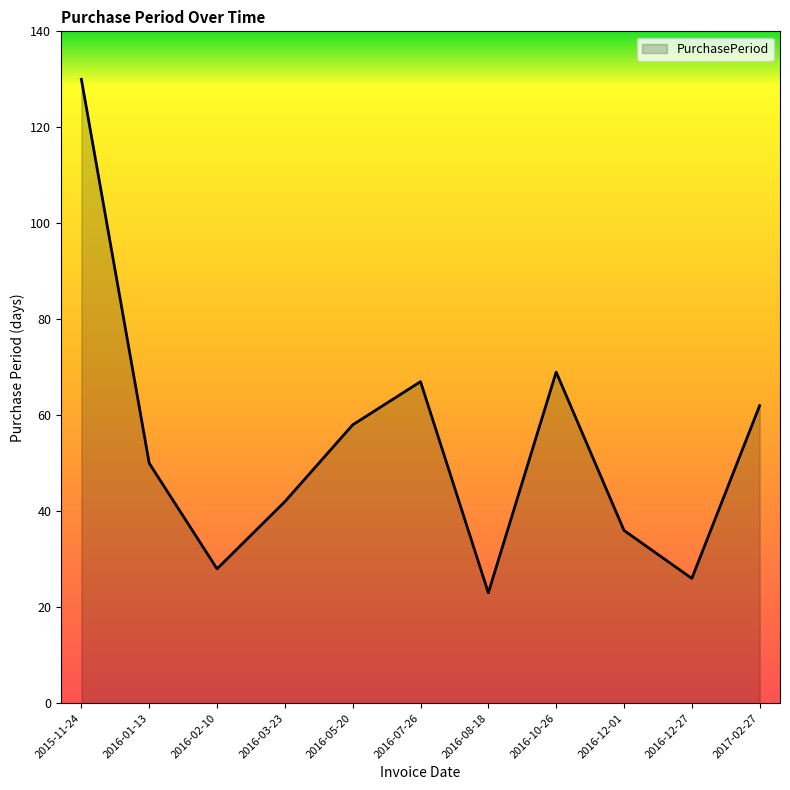

Reading left to right, what are all the values shown in this chart?

2015-11-24=130	2016-01-13=50	2016-02-10=28	2016-03-23=42	2016-05-20=58	2016-07-26=67	2016-08-18=23	2016-10-26=69	2016-12-01=36	2016-12-27=26	2017-02-27=62